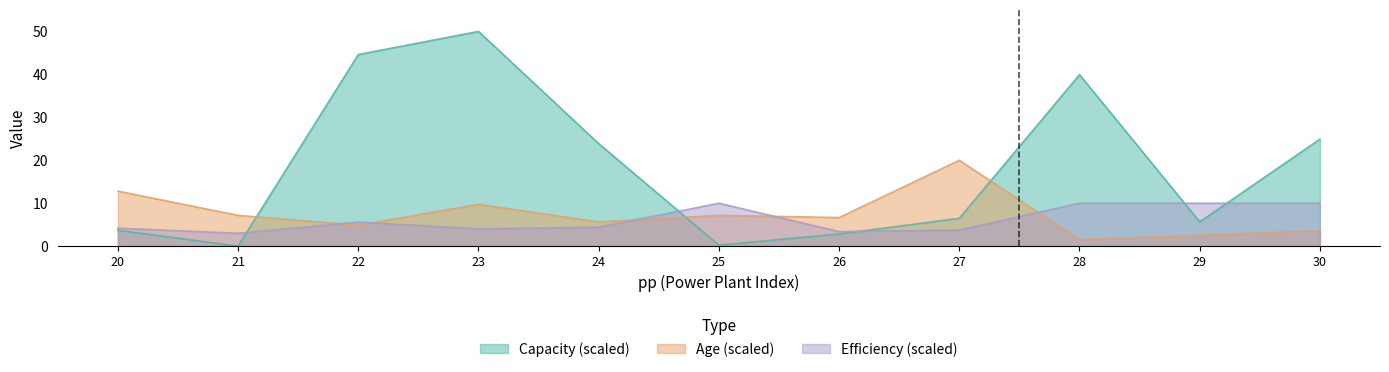

Reading left to right, what are all the values shown in this chart?

Capacity: 3.7	0.0	44.6	50.0	23.9	0.2	2.8	6.5	39.9	5.7	24.9
Age: 12.8	7.2	4.9	9.7	5.6	7.2	6.7	20.0	1.5	2.6	3.6
Efficiency: 4.2	3.0	5.6	4.0	4.4	10.0	3.4	3.8	10.0	10.0	10.0